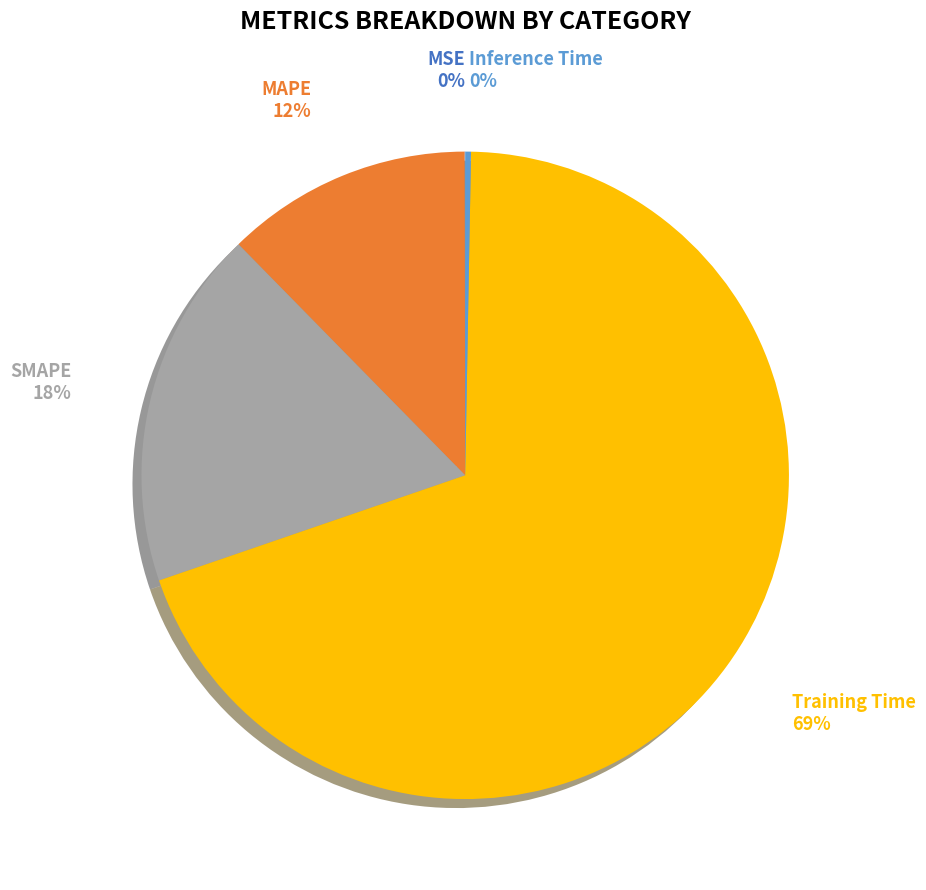

Is there a majority slice in this chart?

Yes